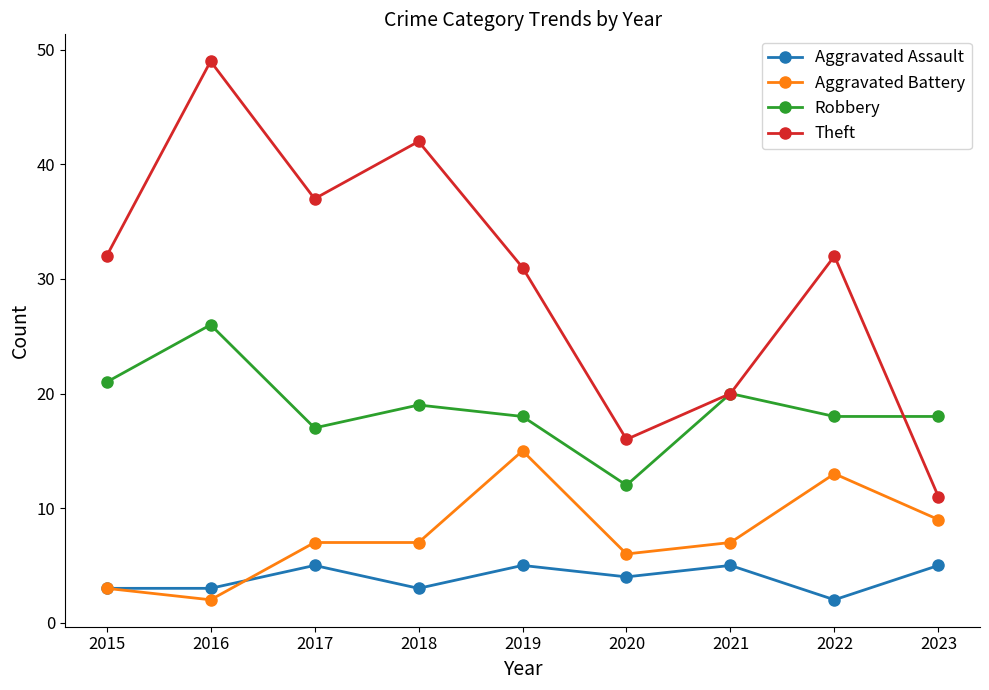

What are all the series names shown in the legend?

Aggravated Assault, Aggravated Battery, Robbery, Theft